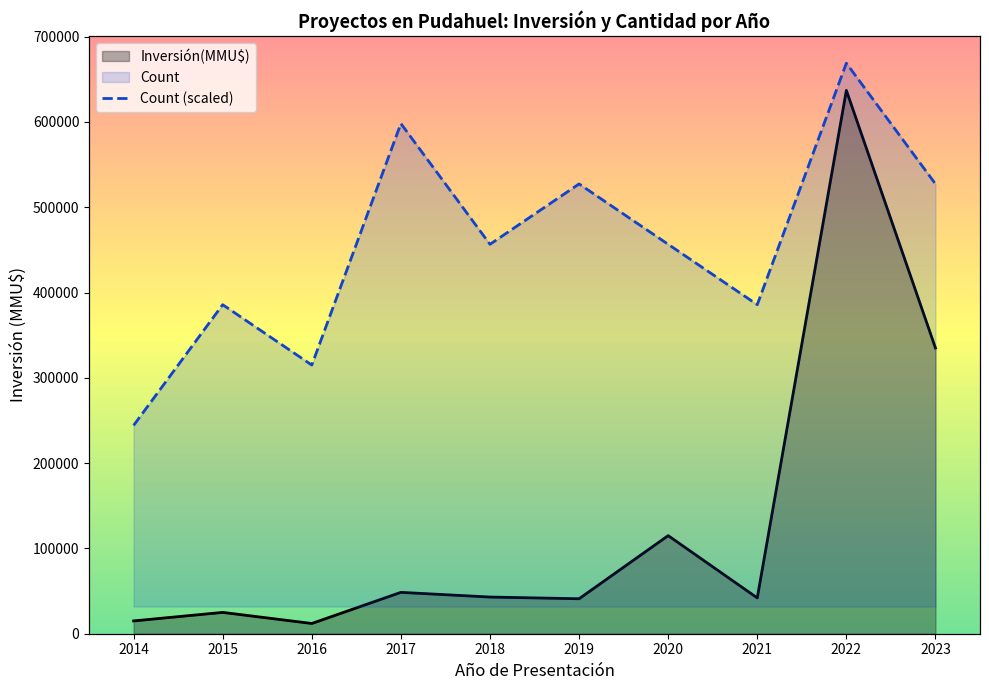

List the labels in order of value, largest first.

2022, 2017, 2019, 2023, 2018, 2020, 2015, 2021, 2016, 2014